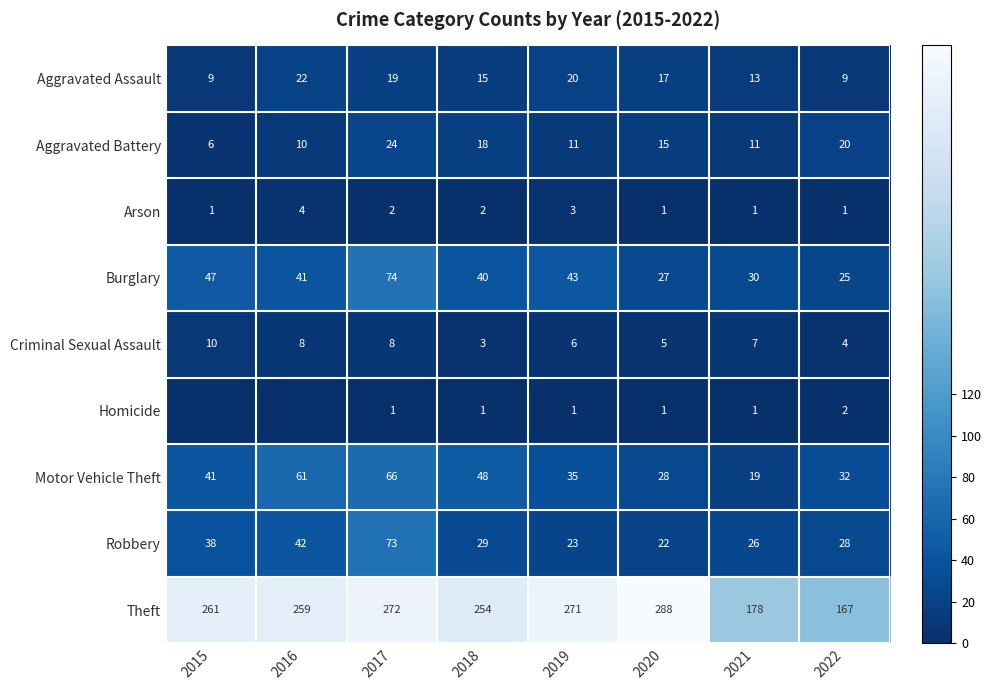

Rank the categories by Motor Vehicle Theft value from highest to lowest.

2017, 2016, 2018, 2015, 2019, 2022, 2020, 2021